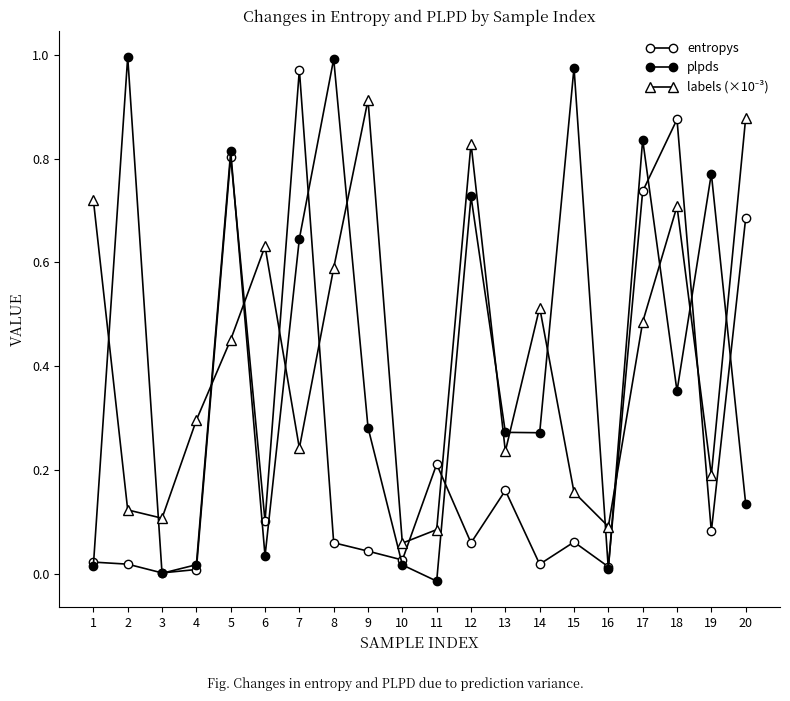

Where is the first local maximum for entropys?

5